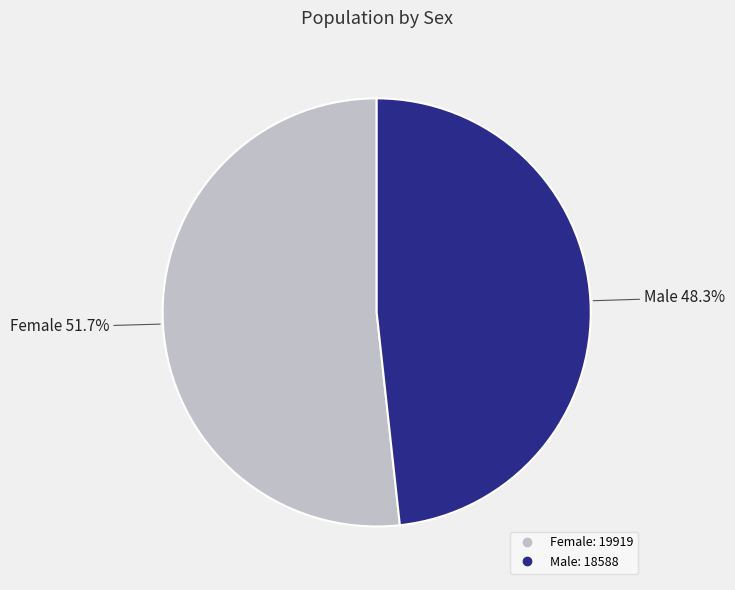

To the nearest percent, what is the difference between the largest and smallest slice percentages?

3%